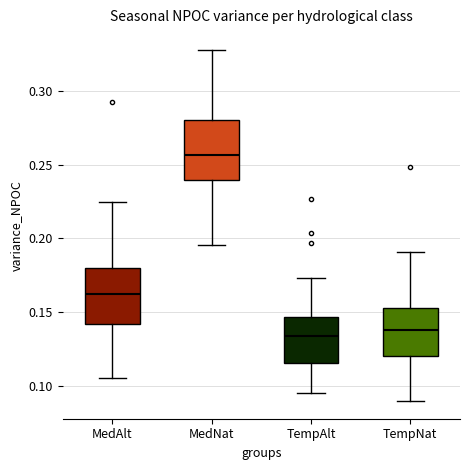

Reading left to right, transcribe this box plot: for each box, give where its median line is, the range the box spans, and where its two whiskers end, as read against the y-axis. The values are not printed on the chart, so give them approximately, as read against the axis.

MedAlt: median 0.160, box 0.140 to 0.180, whiskers 0.105 to 0.225
MedNat: median 0.255, box 0.240 to 0.280, whiskers 0.195 to 0.330
TempAlt: median 0.135, box 0.115 to 0.145, whiskers 0.095 to 0.175
TempNat: median 0.140, box 0.120 to 0.155, whiskers 0.090 to 0.190